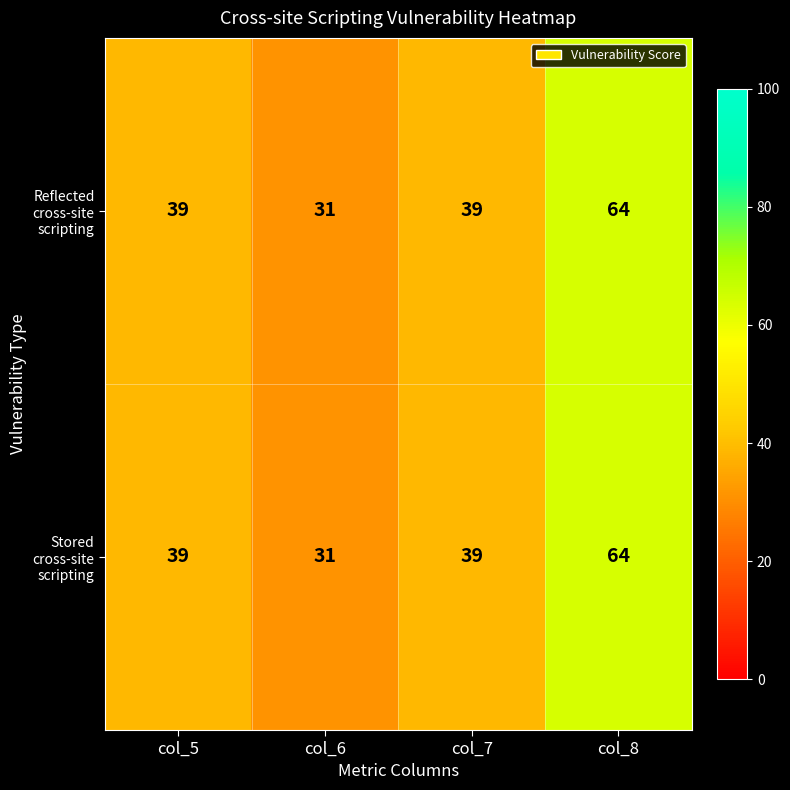

Is it true that Stored cross-site scripting equals 31 at col_6?

True